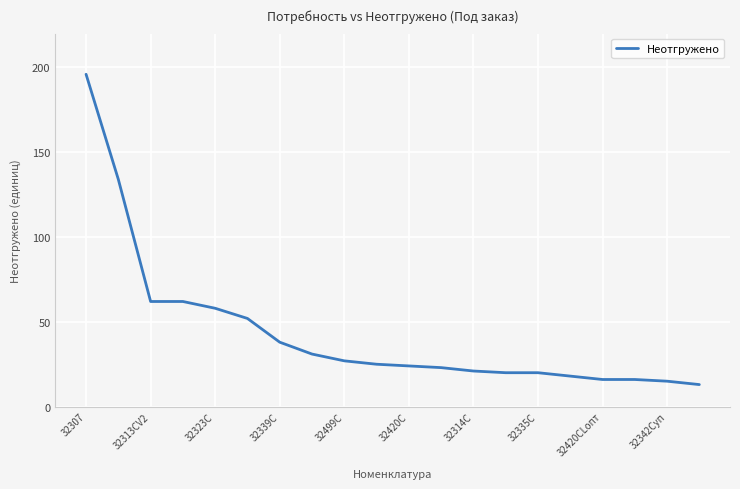

What is the minimum value shown in the chart?

13